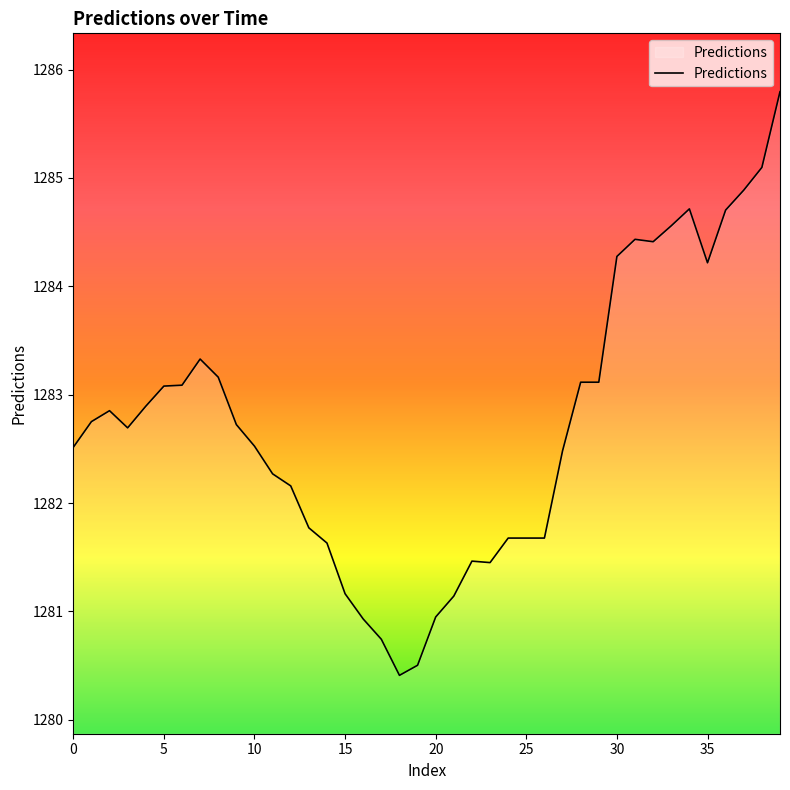

What is the difference between the maximum and minimum values?

5.4